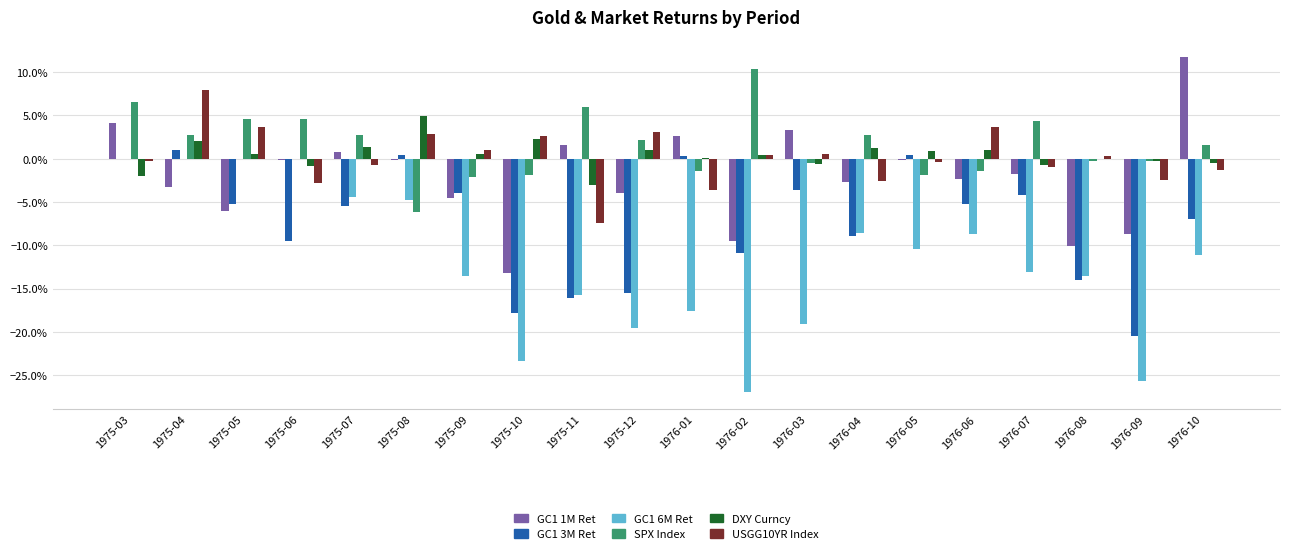

What is the label of the 9th bar from the left?

1975-11